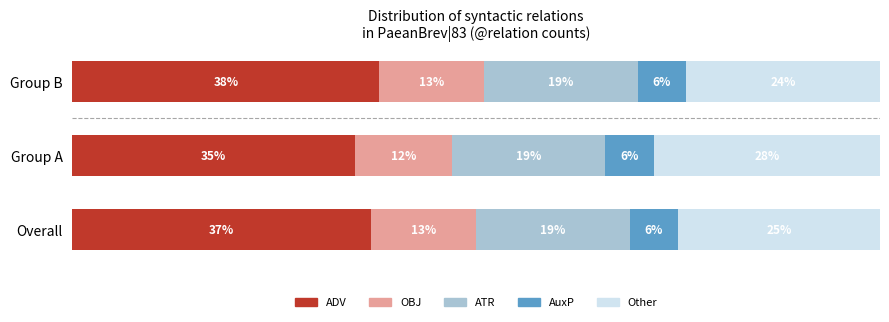

Rank the categories by ADV value from lowest to highest.

Group A, Overall, Group B